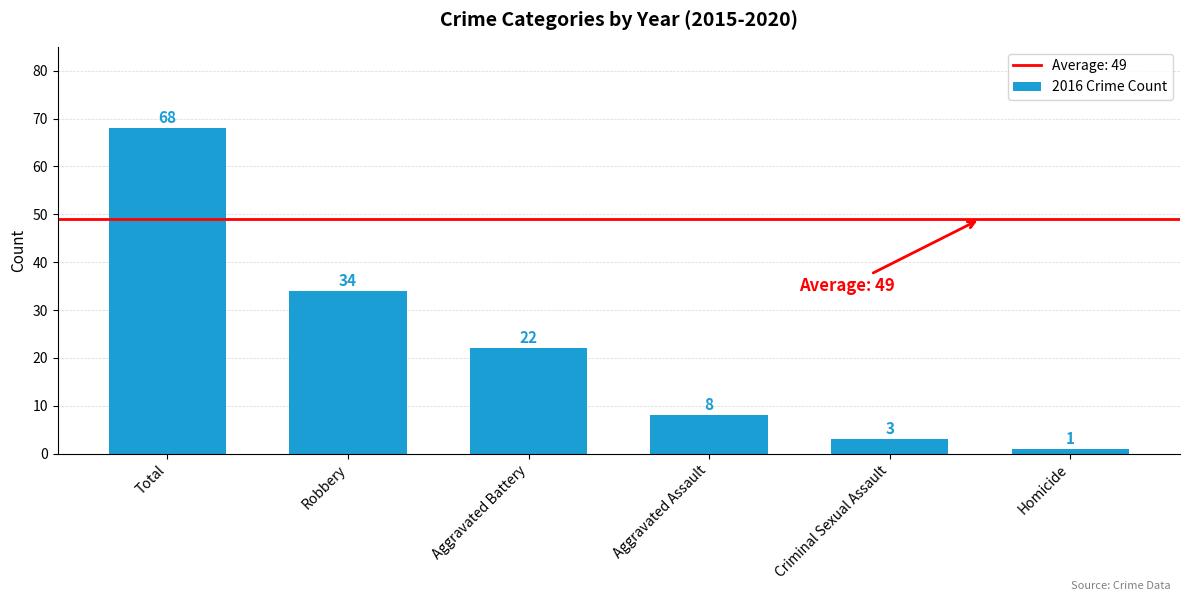

Approximately how many times larger is the value at Aggravated Assault compared to Criminal Sexual Assault?

2.7